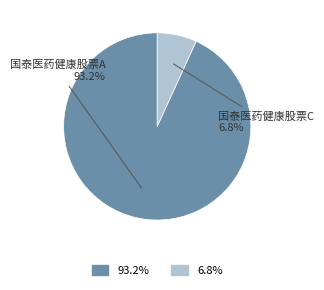

Count the number of slices in the pie.

2